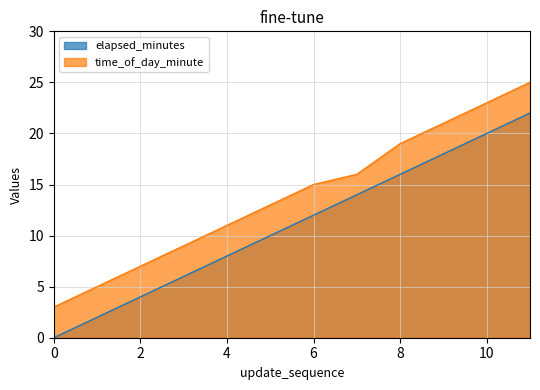

What are all the series names shown in the legend?

elapsed_minutes, time_of_day_minute